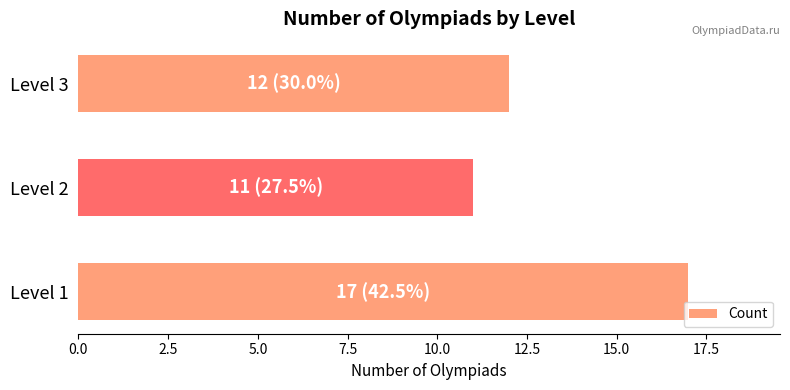

The value at Level 3 is 12. True or false?

True